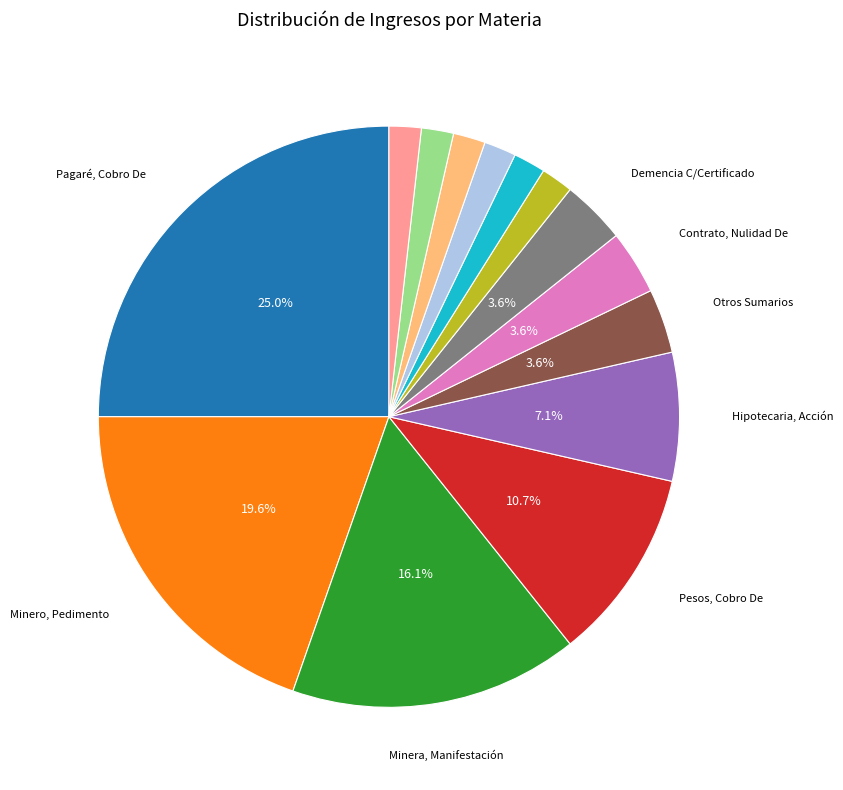

Count the number of slices in the pie.

14